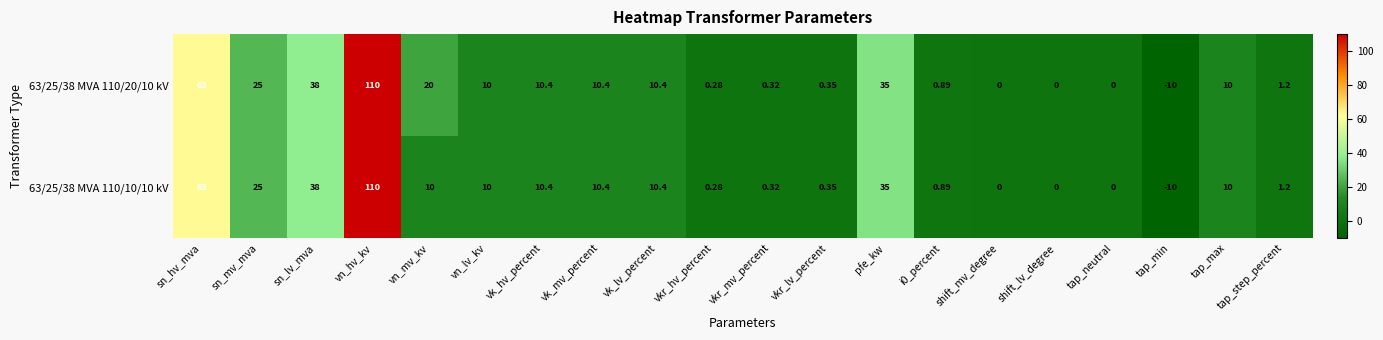

How many negative values does the 63/25/38 MVA 110/10/10 kV series have?

1